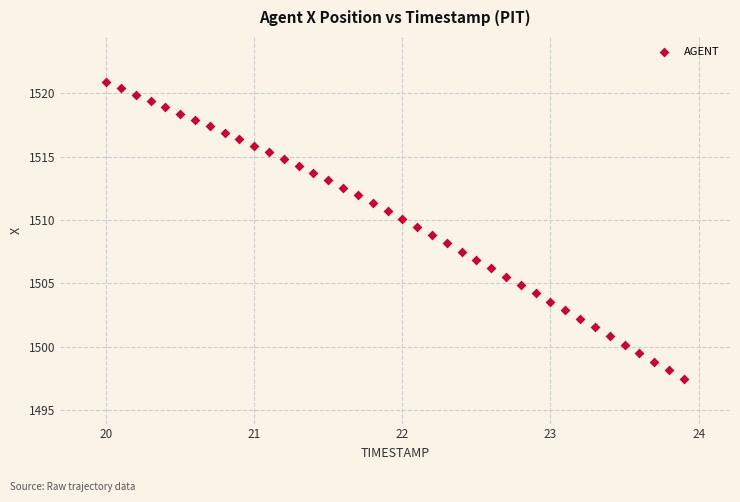

What is the range of Y values (max minus min)?

23.5